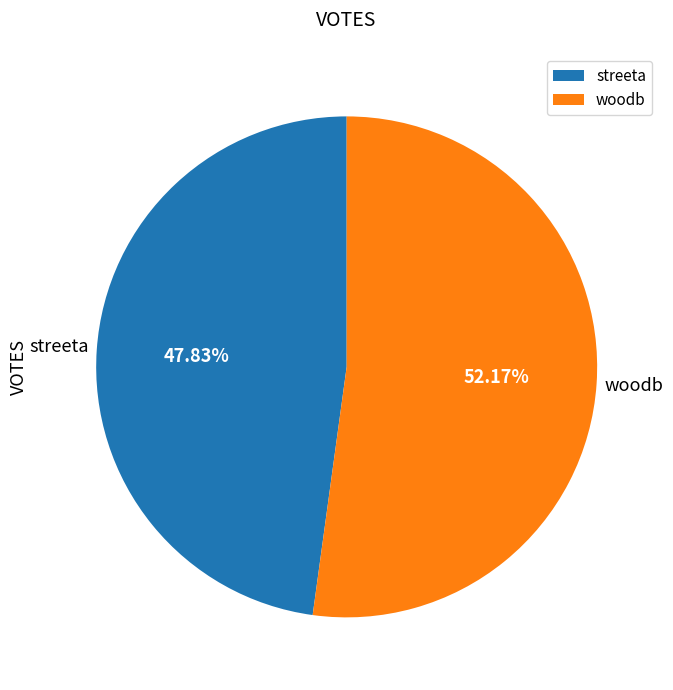

Between streeta and woodb, which is larger?

woodb